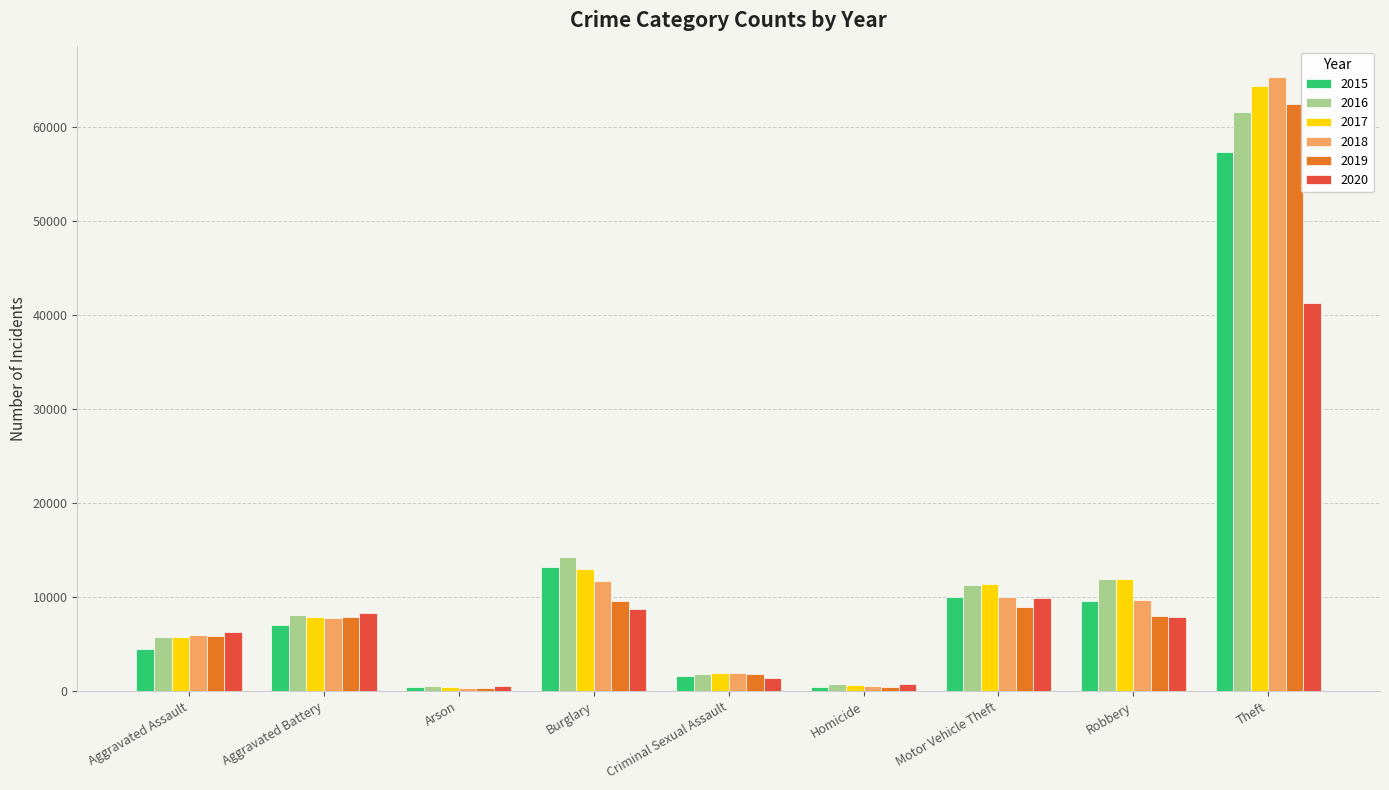

What are all the series names shown in the legend?

2015, 2016, 2017, 2018, 2019, 2020